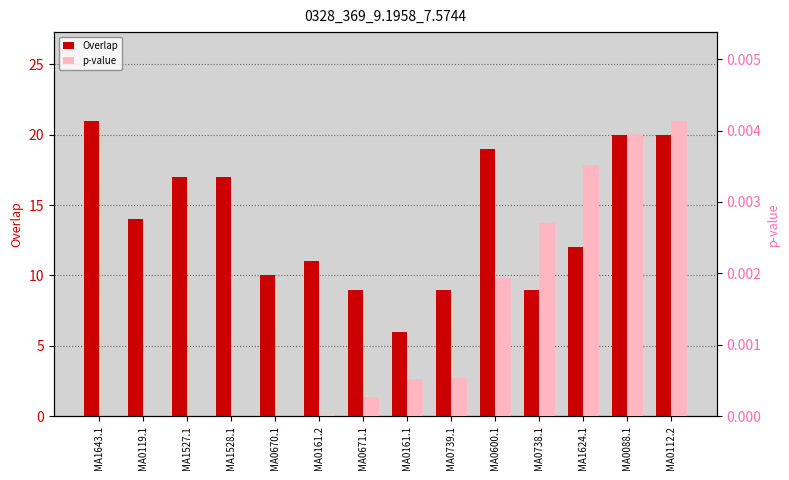

What is the total value across all series at MA0161.1?

6.0